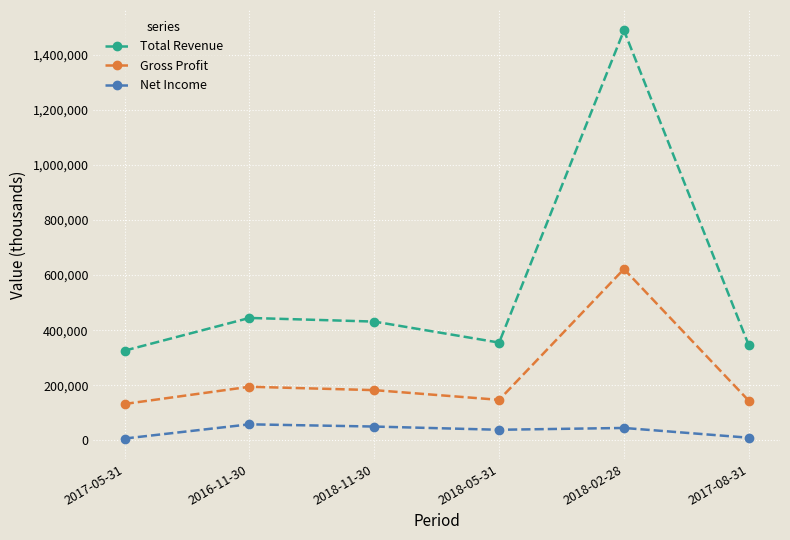

Is this an area chart (filled region under the line)?

No